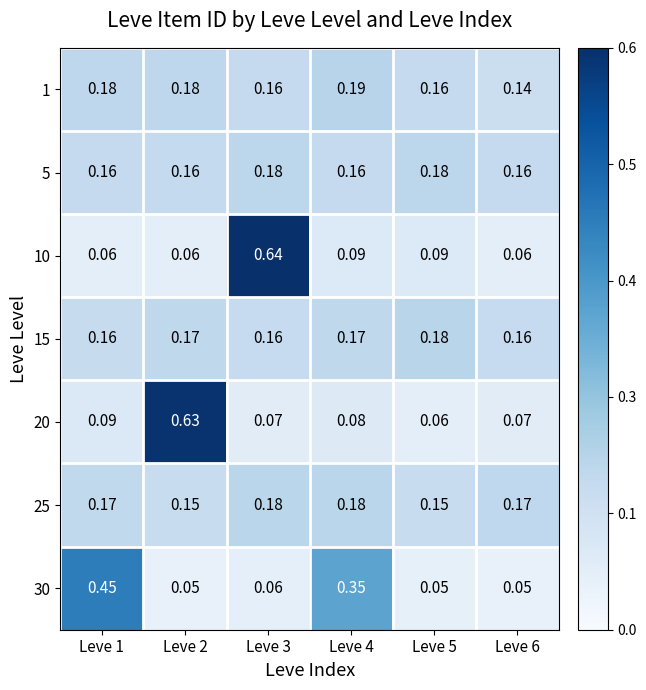

Is the value of 20 at Leve 5 greater than the value of 25 at Leve 2?

No